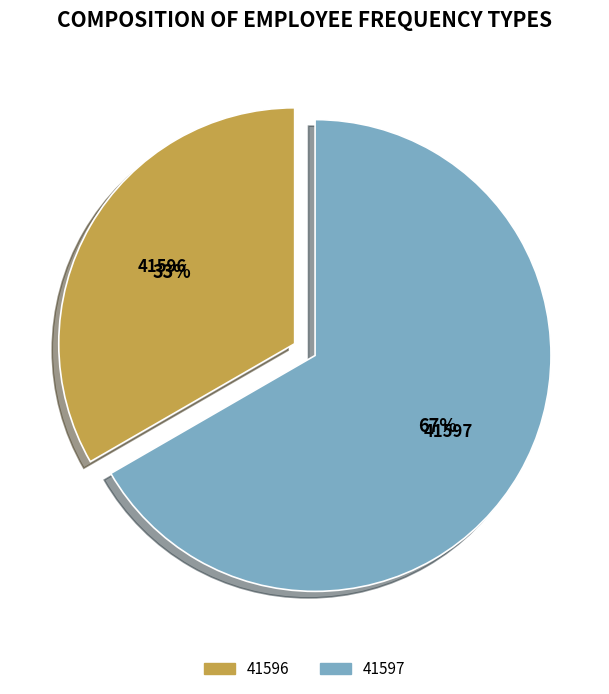

The 41596 slice represents 33% of the pie. True or false?

True